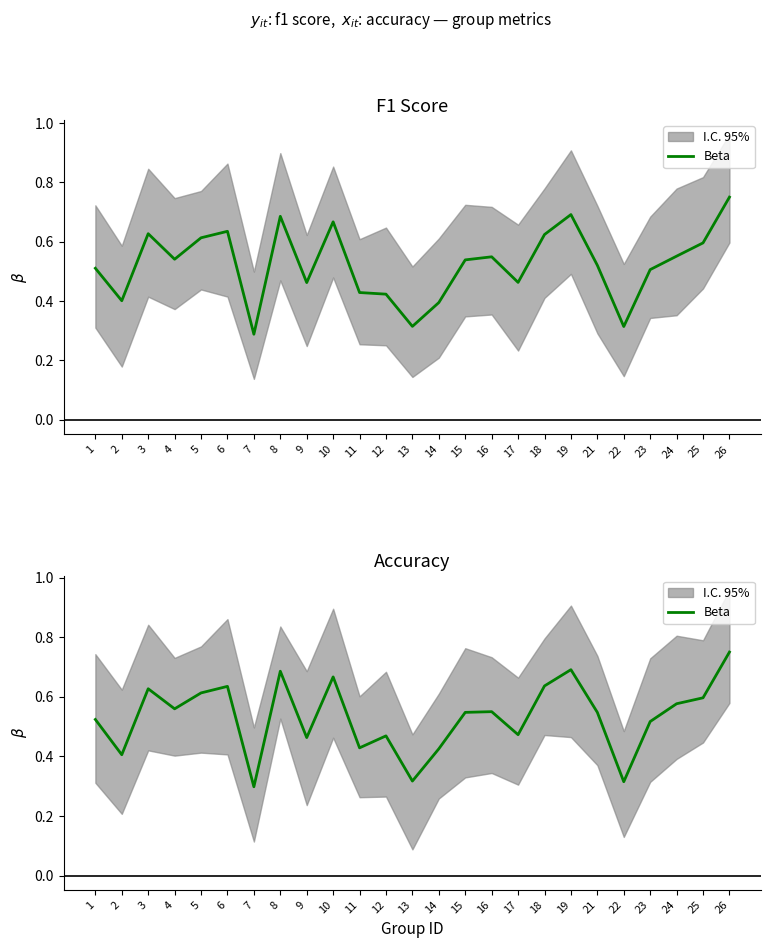

Read the value at 15.

0.5